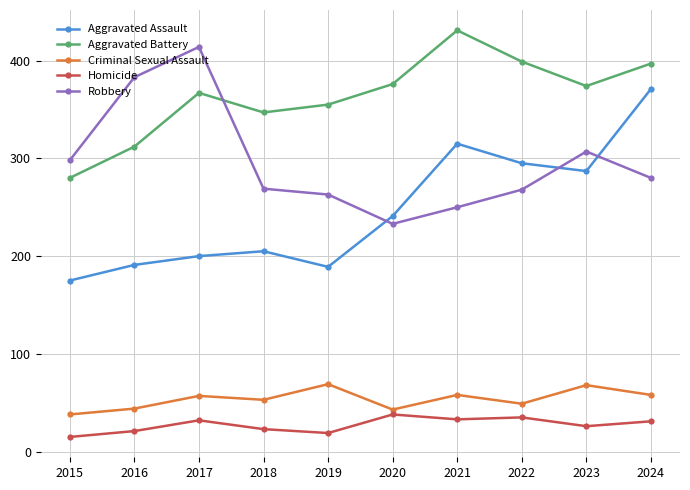

What is the difference between the maximum and minimum values in the Robbery series?

181